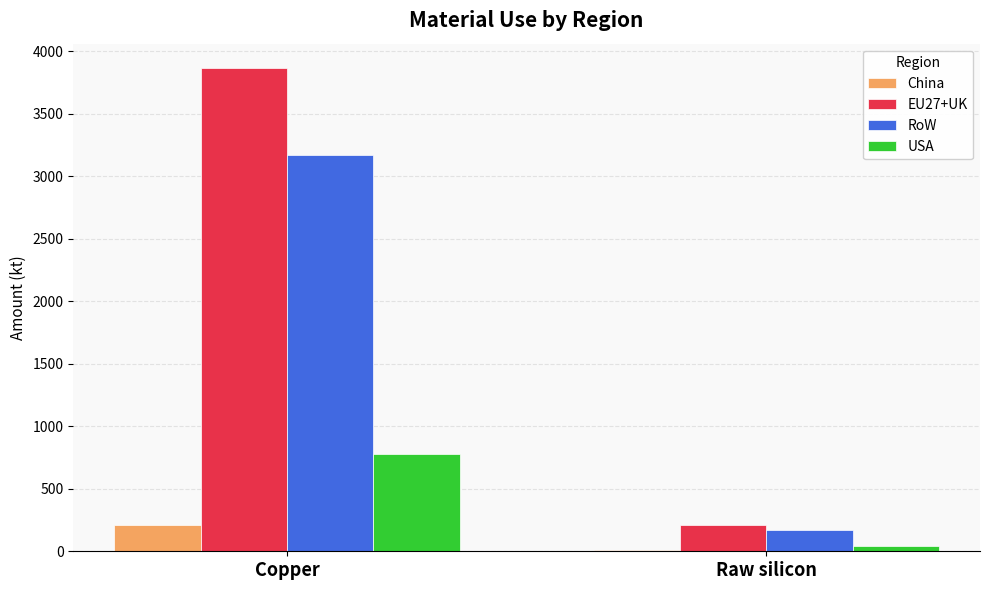

What is the approximate value of China at Copper?

206.2